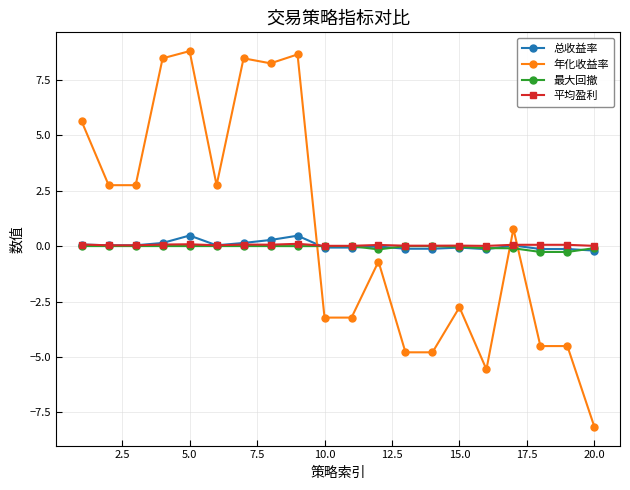

Does the chart display data point markers on the line(s)?

Yes